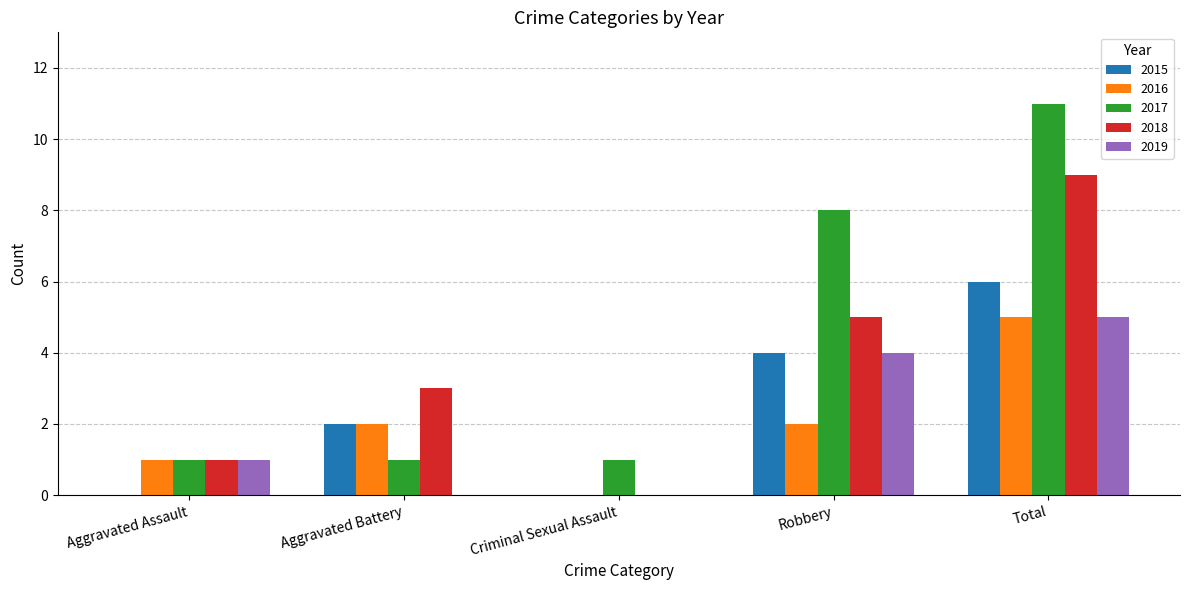

Which series has the widest spread of values?

2017